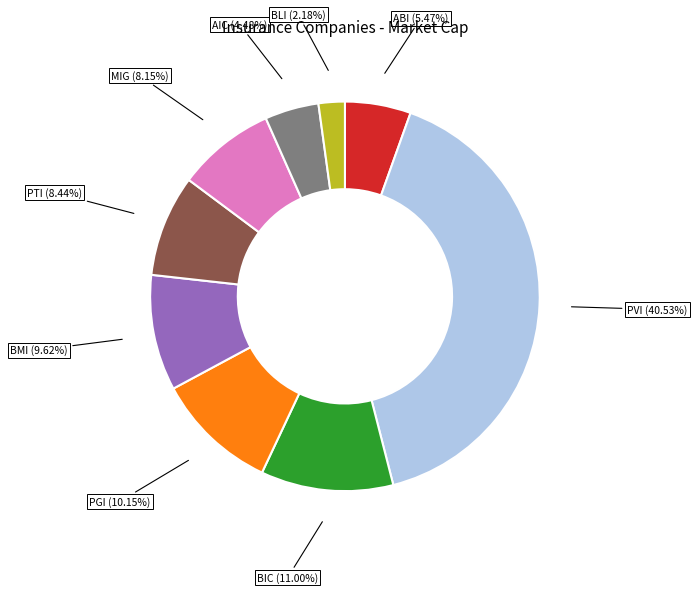

What percentage is the BMI slice, to the nearest percent?

10%